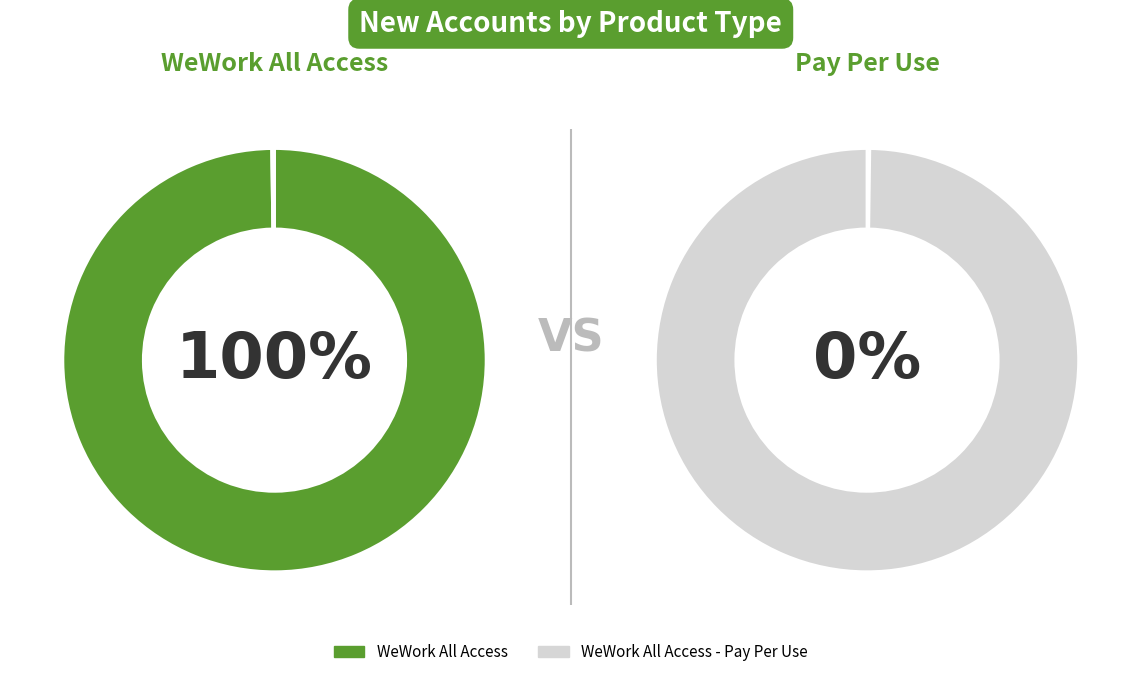

Combined, do WeWork All Access - Pay Per Use and WeWork All Access account for over 50%?

Yes